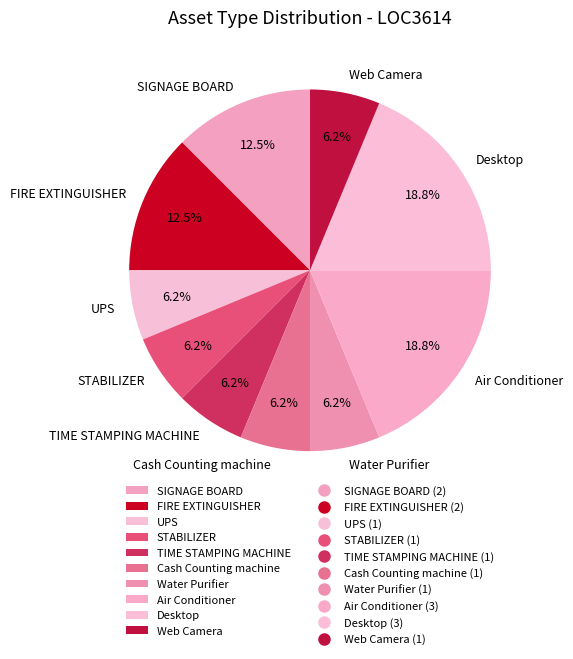

The Cash Counting machine slice represents 6% of the pie. True or false?

True